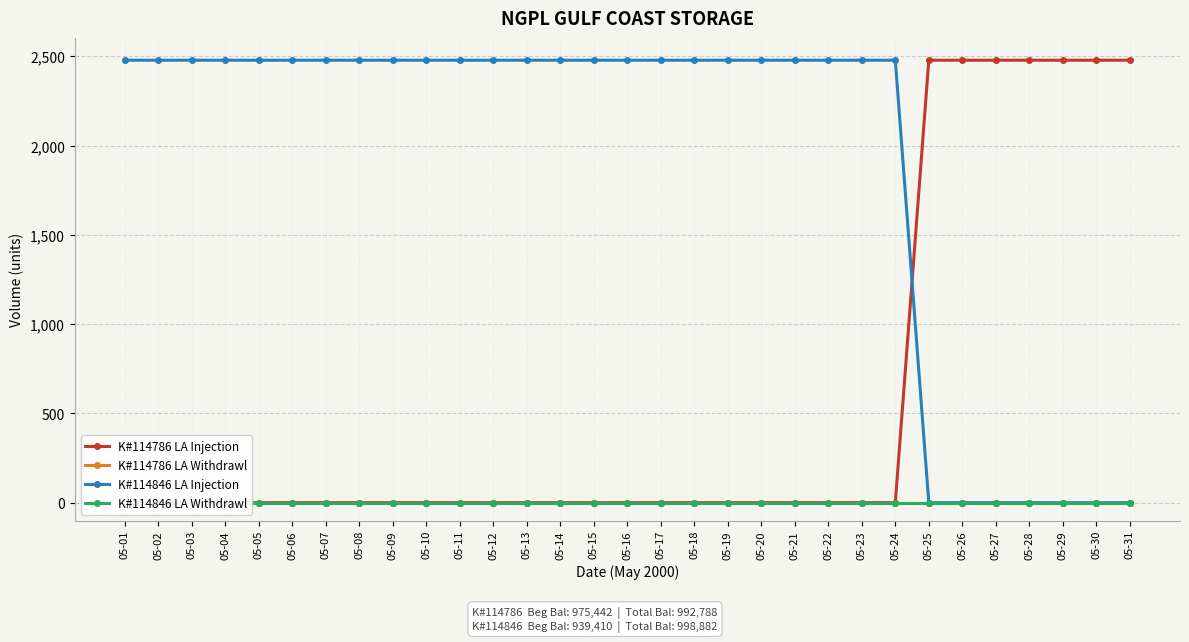

Is this an area chart (filled region under the line)?

No